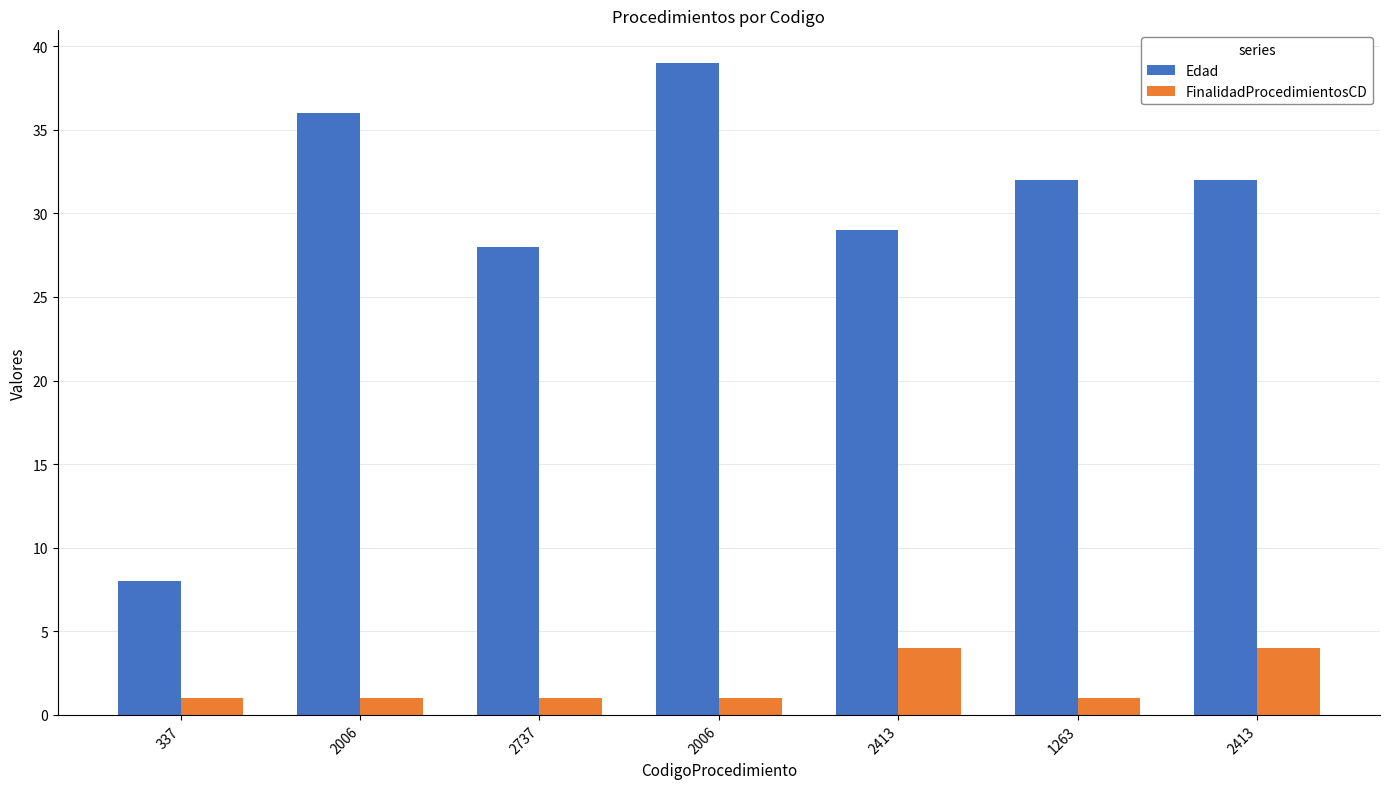

Are the bars grouped side by side (vs. stacked)?

Yes